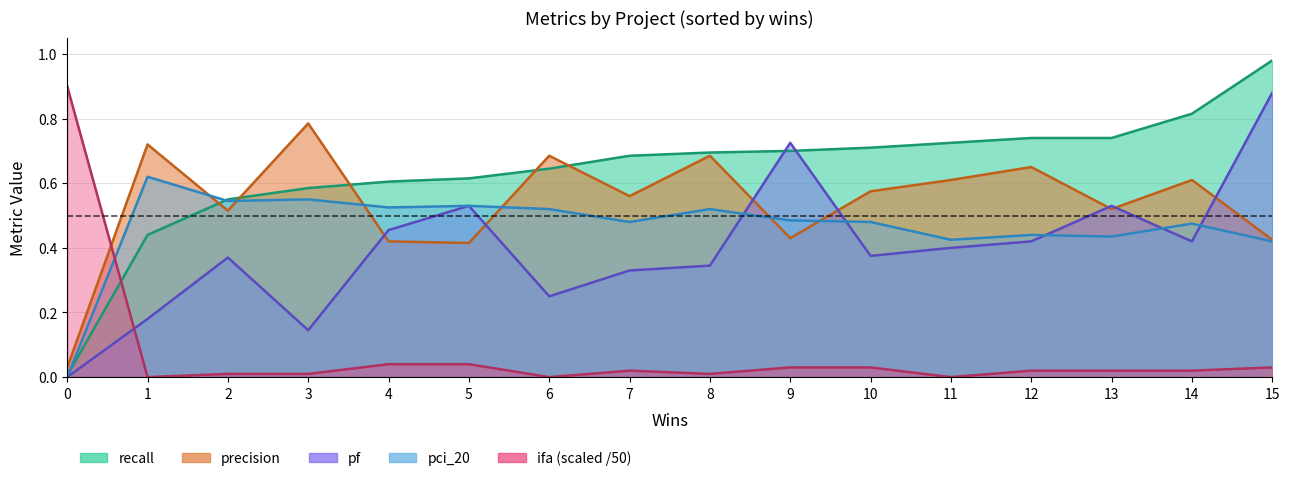

Reading right to left, list all the values displayed in this chart.

recall: 15=1.0	14=0.8	13=0.7	12=0.7	11=0.7	10=0.7	9=0.7	8=0.7	7=0.7	6=0.6	5=0.6	4=0.6	3=0.6	2=0.6	1=0.4	0=0.0
precision: 15=0.4	14=0.6	13=0.5	12=0.7	11=0.6	10=0.6	9=0.4	8=0.7	7=0.6	6=0.7	5=0.4	4=0.4	3=0.8	2=0.5	1=0.7	0=0.0
pf: 15=0.9	14=0.4	13=0.5	12=0.4	11=0.4	10=0.4	9=0.7	8=0.3	7=0.3	6=0.2	5=0.5	4=0.5	3=0.1	2=0.4	1=0.2	0=0.0
pci_20: 15=0.4	14=0.5	13=0.4	12=0.4	11=0.4	10=0.5	9=0.5	8=0.5	7=0.5	6=0.5	5=0.5	4=0.5	3=0.6	2=0.5	1=0.6	0=0.0
ifa: 15=0.0	14=0.0	13=0.0	12=0.0	11=0.0	10=0.0	9=0.0	8=0.0	7=0.0	6=0.0	5=0.0	4=0.0	3=0.0	2=0.0	1=0.0	0=0.9